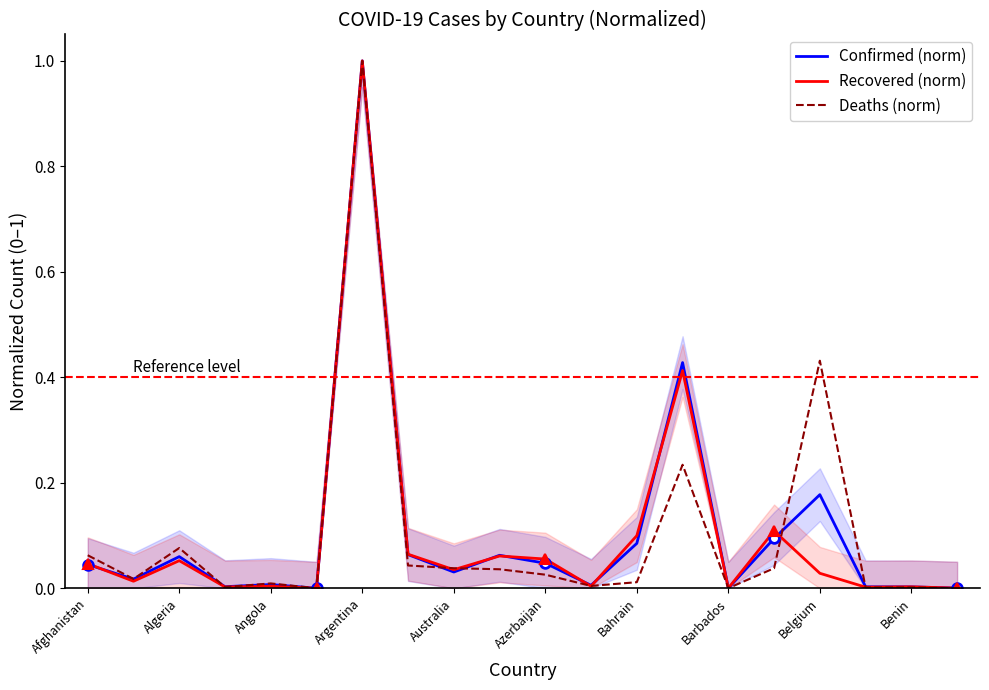

The Deaths (norm) series shows 0.0 at Algeria. True or false?

False